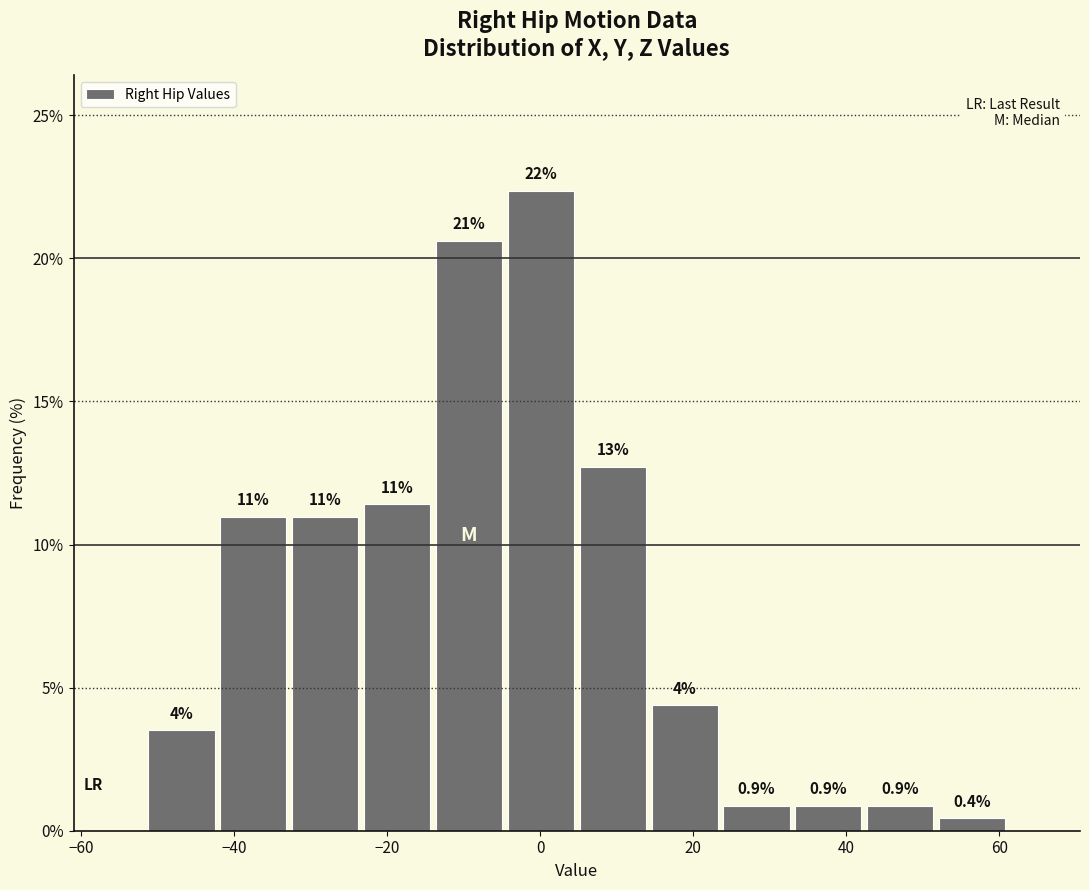

Over which range of the x-axis is the bar tallest?

-4 to 4